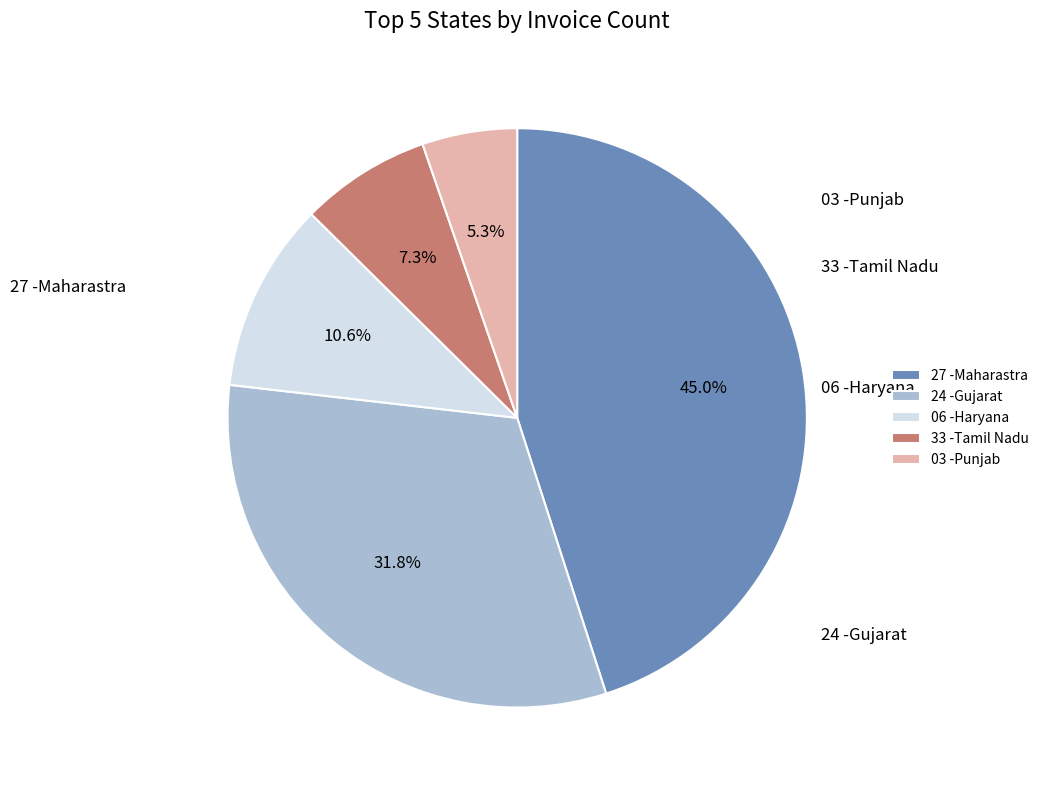

To the nearest percent, what is the difference between the largest and smallest slice percentages?

40%